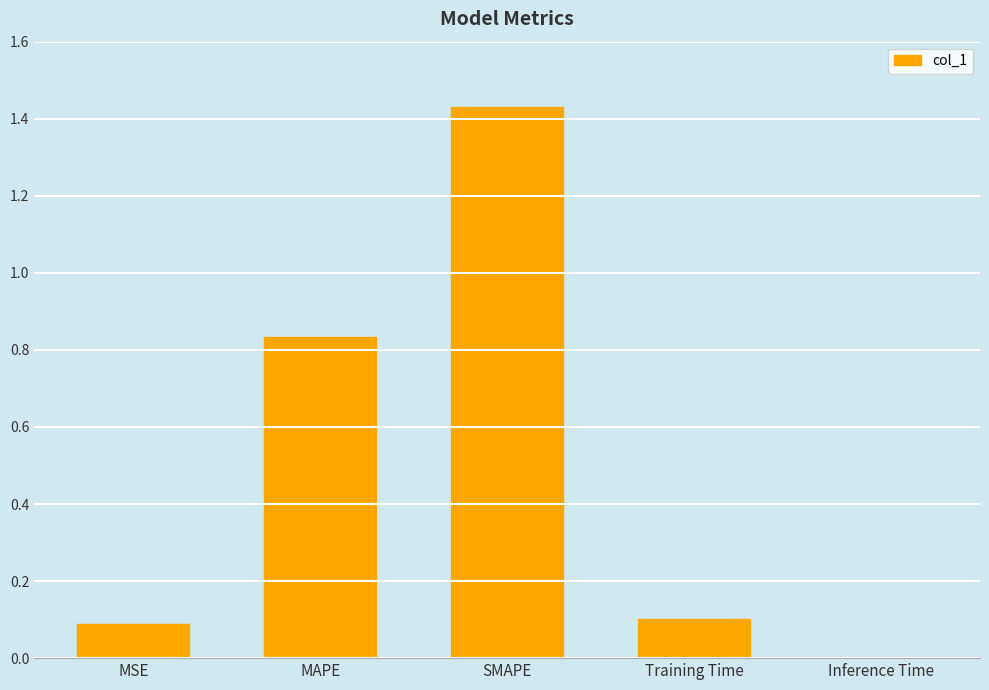

What is the sum of all values?

2.5